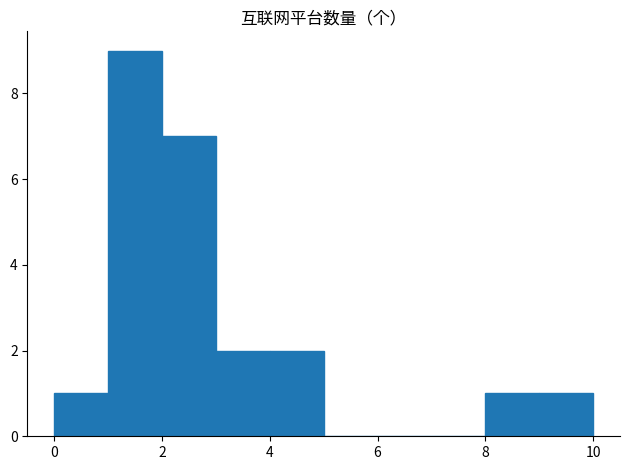

Reading left to right, list every bar in this chart as the range it spans on the x-axis followed by its height. The values are not printed on the chart, so give them approximately, as read against the axis.

0 to 1: 1
1 to 2: 9
2 to 3: 7
3 to 4: 2
4 to 5: 2
5 to 6: 0
6 to 7: 0
7 to 8: 0
8 to 9: 1
9 to 10: 1